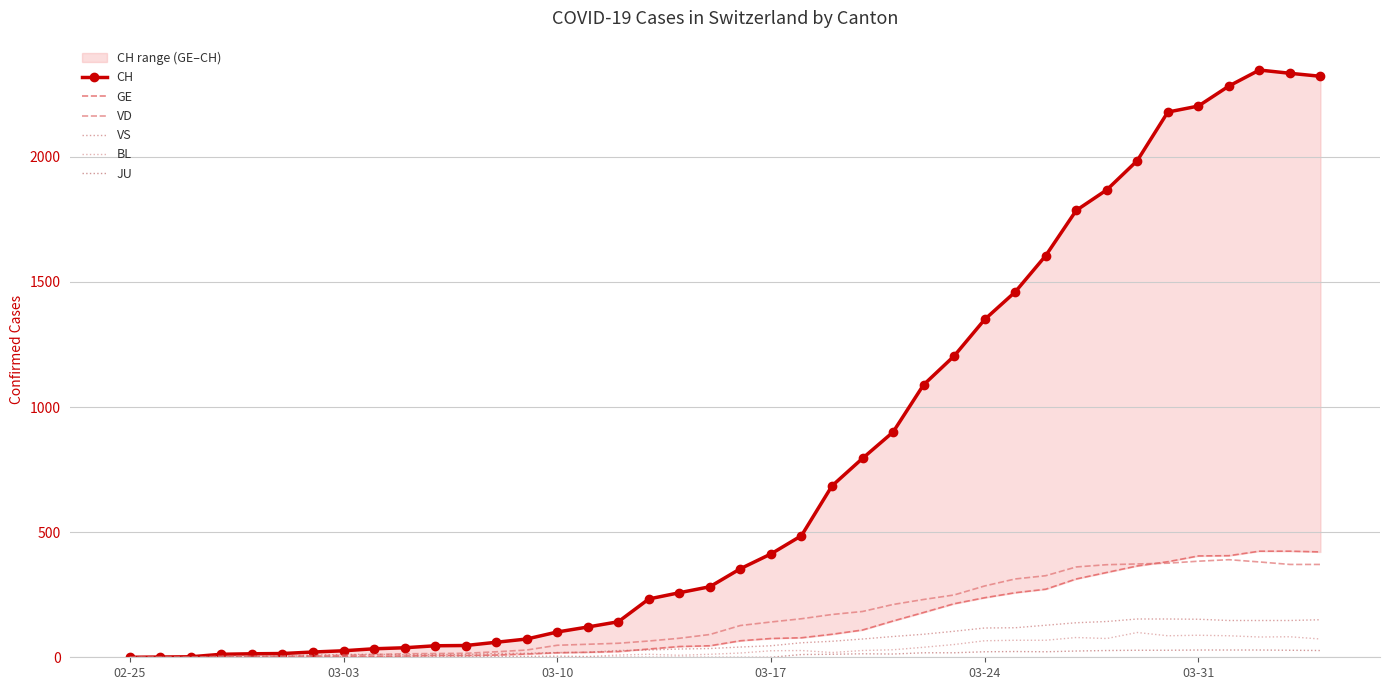

True or false: JU has a value of 13 at 10.

False